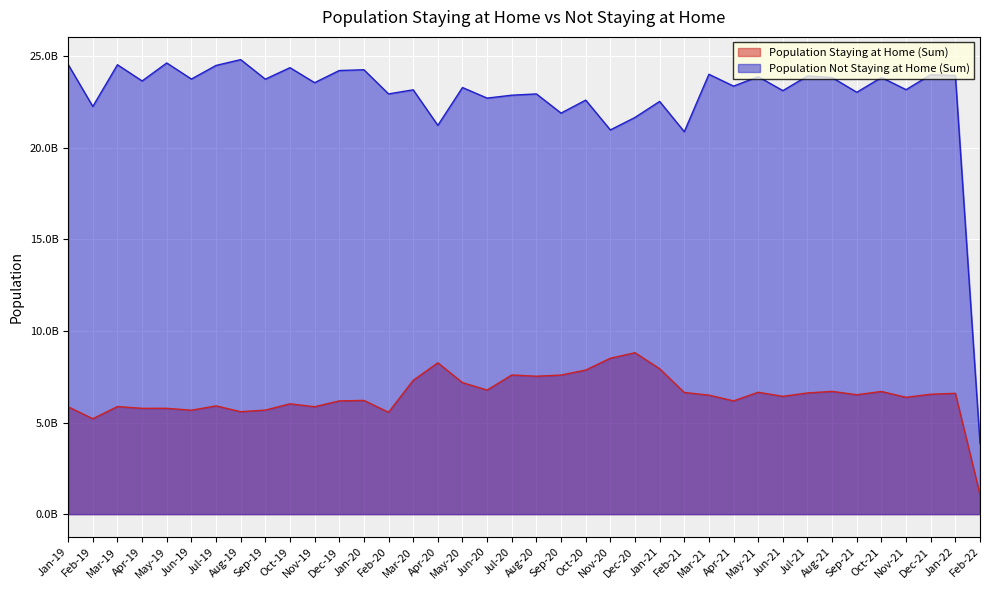

What is the label of the 6th point from the right?

Sep-21